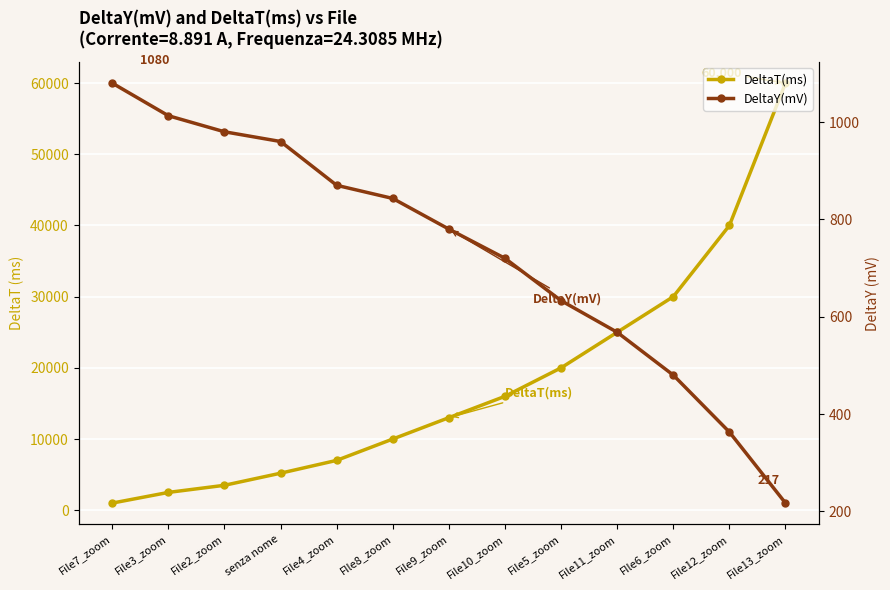

Reading right to left, what are all the values shown in this chart?

DeltaT(ms): File13_zoom=60000	File12_zoom=40000	FIle6_zoom=30000	File11_zoom=25000	File5_zoom=20000	File10_zoom=16000	File9_zoom=13000	FIle8_zoom=10000	File4_zoom=7000	senza nome=5200	File2_zoom=3500	File3_zoom=2500	File7_zoom=1000
DeltaY(mV): File13_zoom=217	File12_zoom=363	FIle6_zoom=480	File11_zoom=568	File5_zoom=633	File10_zoom=720	File9_zoom=780	FIle8_zoom=843	File4_zoom=870	senza nome=960	File2_zoom=980	File3_zoom=1013	File7_zoom=1080